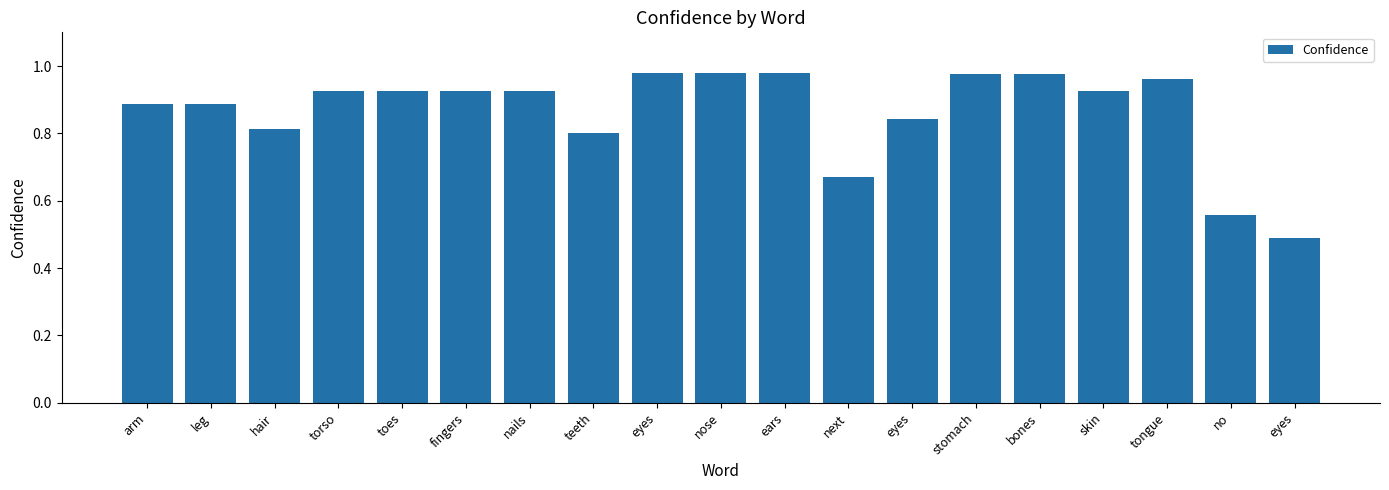

How many distinct data groups are displayed?

1